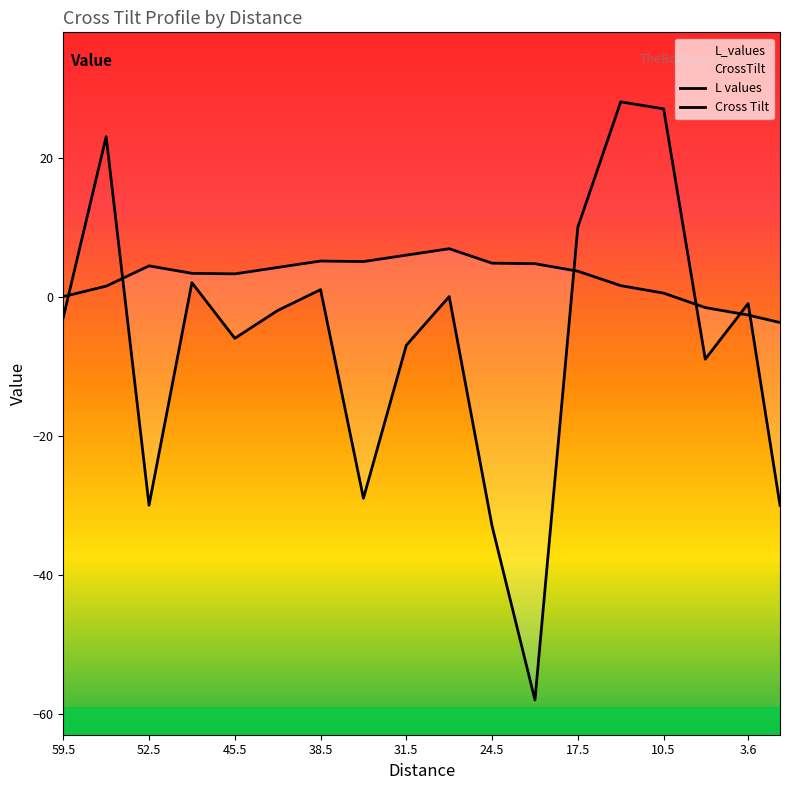

Between which two adjacent categories do CrossTilt and L_values first intersect?

59.5 and 56